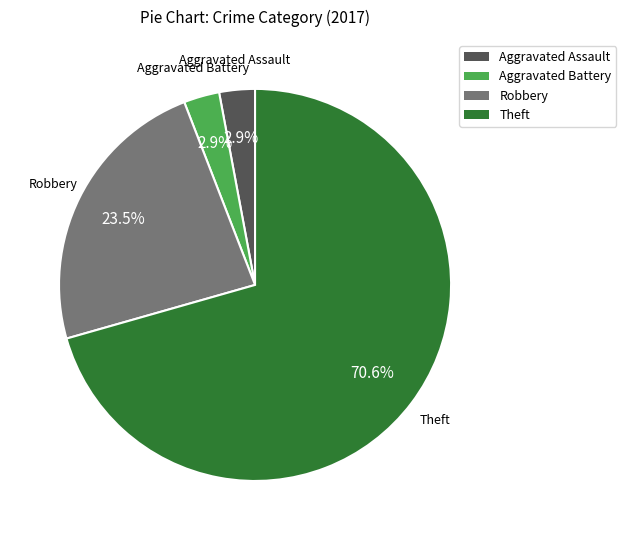

Which slice is the largest?

Theft